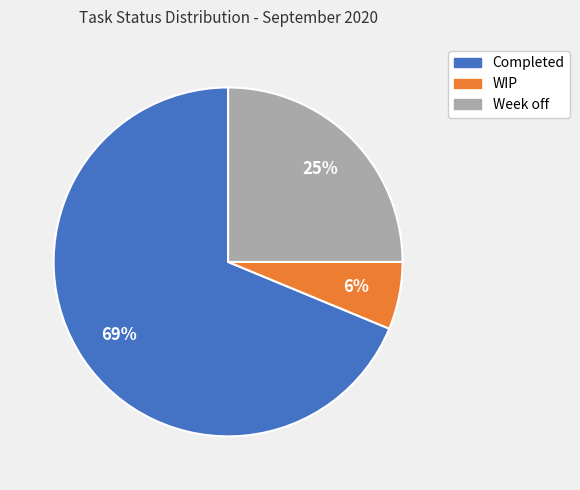

To the nearest percent, what is the average slice percentage?

33%